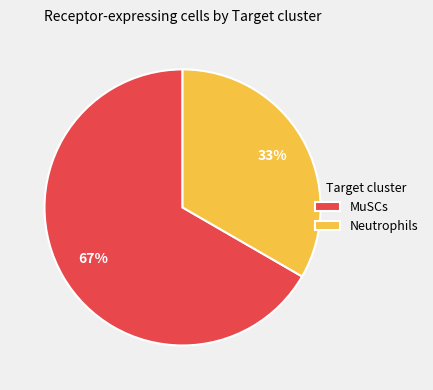

To the nearest percent, what is the combined percentage of MuSCs and Neutrophils?

100%